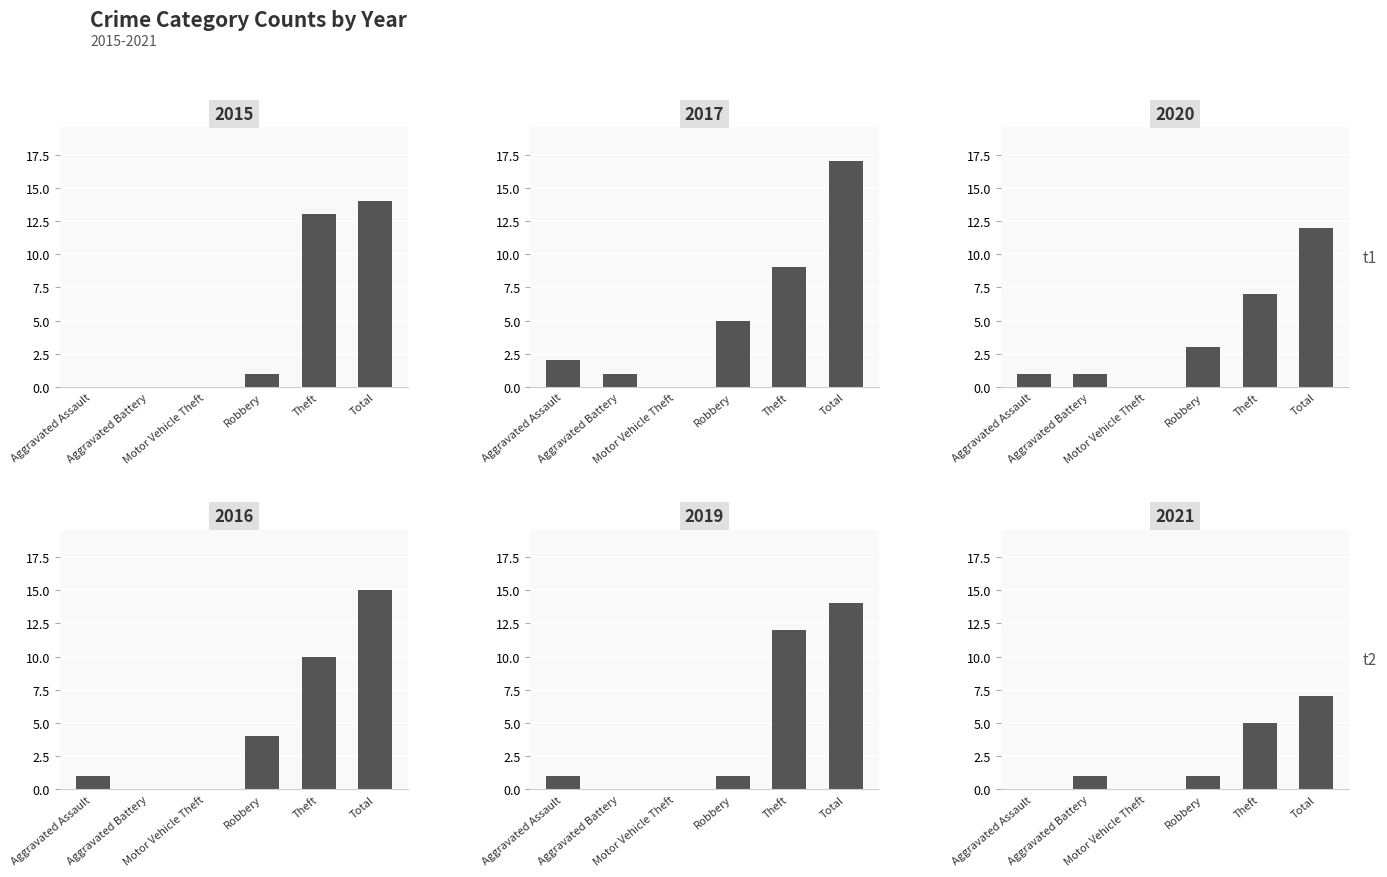

Which series has the largest total across all categories?

2017